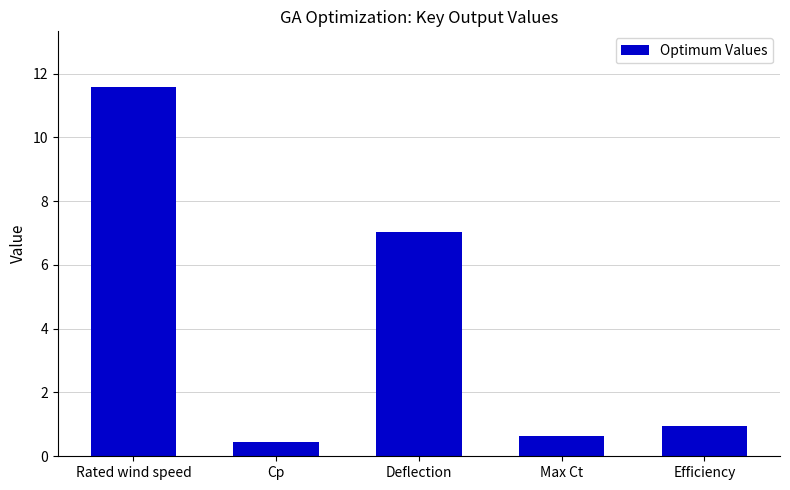

What is the change in value from Max Ct to Efficiency?

+0.3